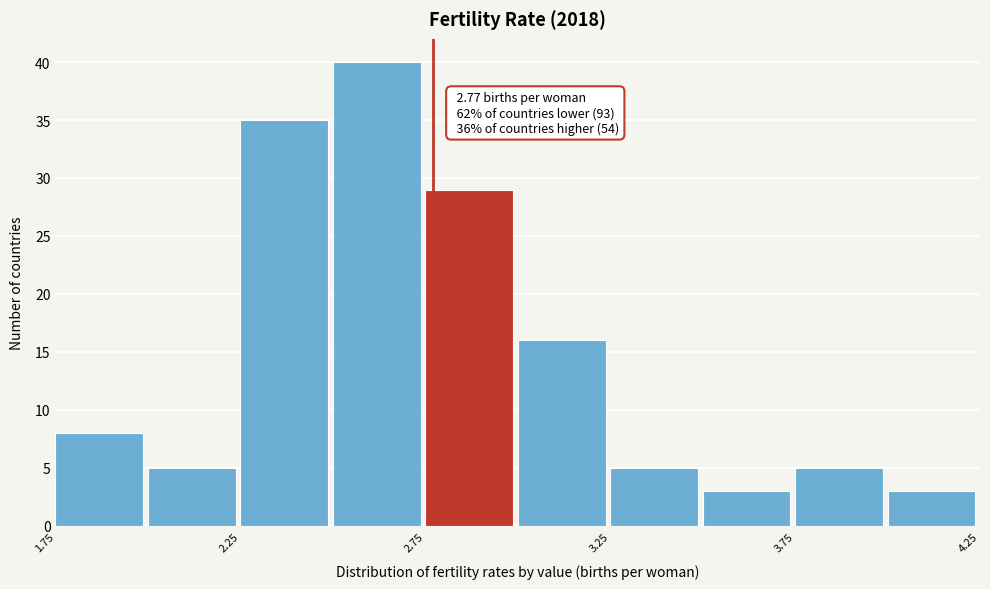

Over which range of the x-axis is the bar tallest?

2.50 to 2.75